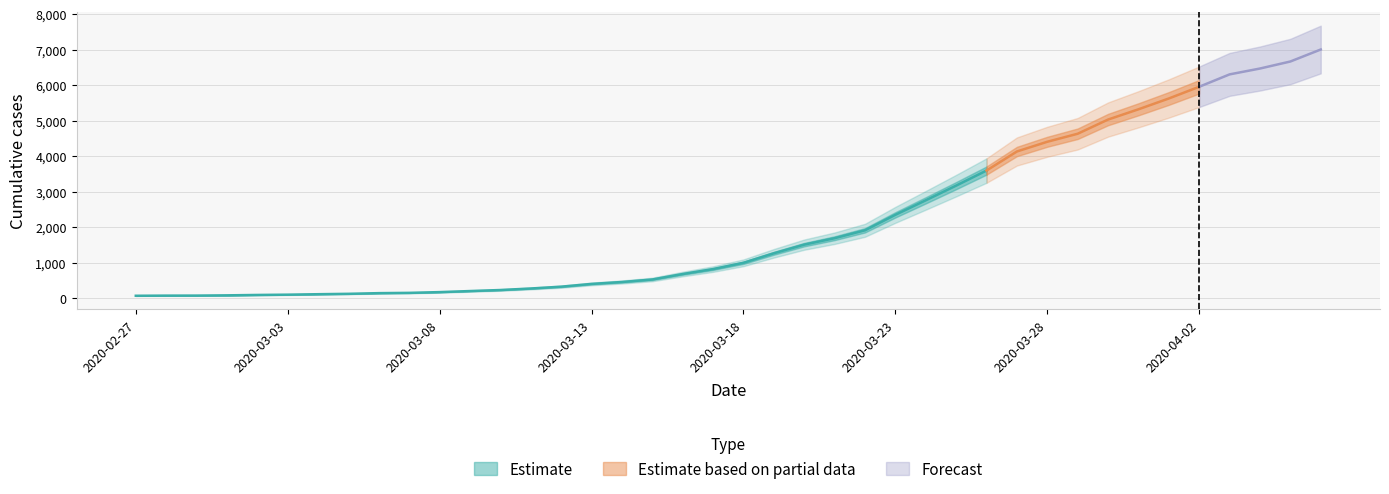

The chart shows a value of 2703 at 2020-03-27. True or false?

False